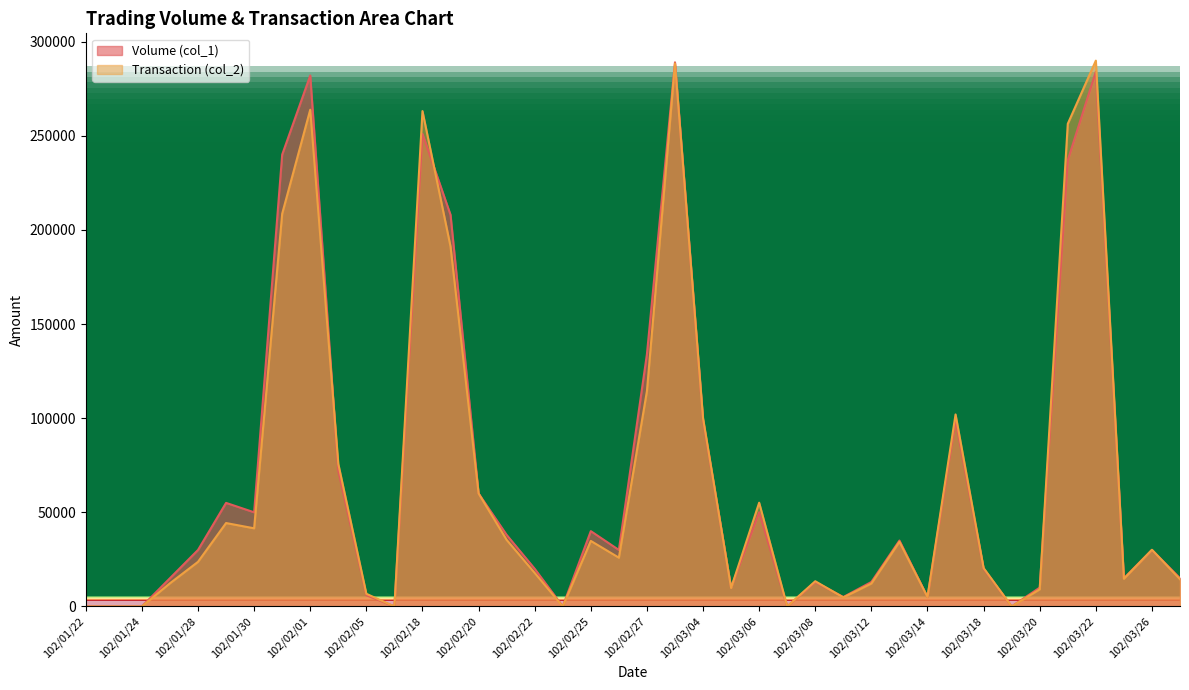

How many times do Transaction (col_2) and Volume (col_1) cross each other?

10